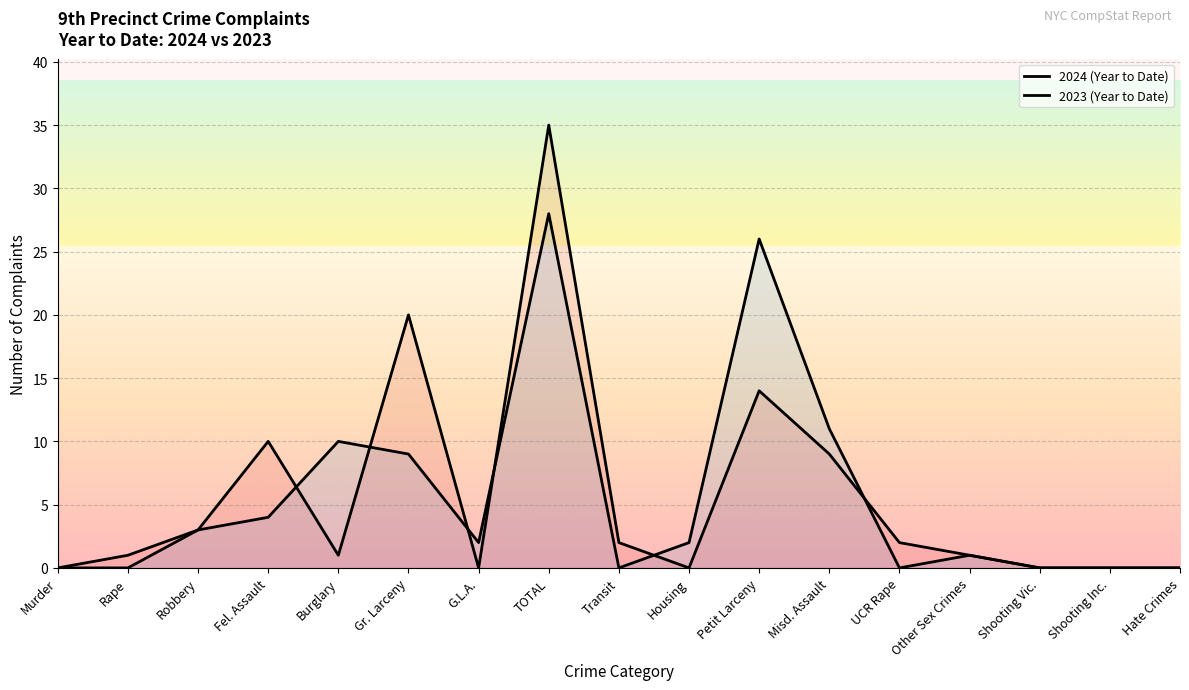

What is the label of the 15th point from the left?

Shooting Vic.